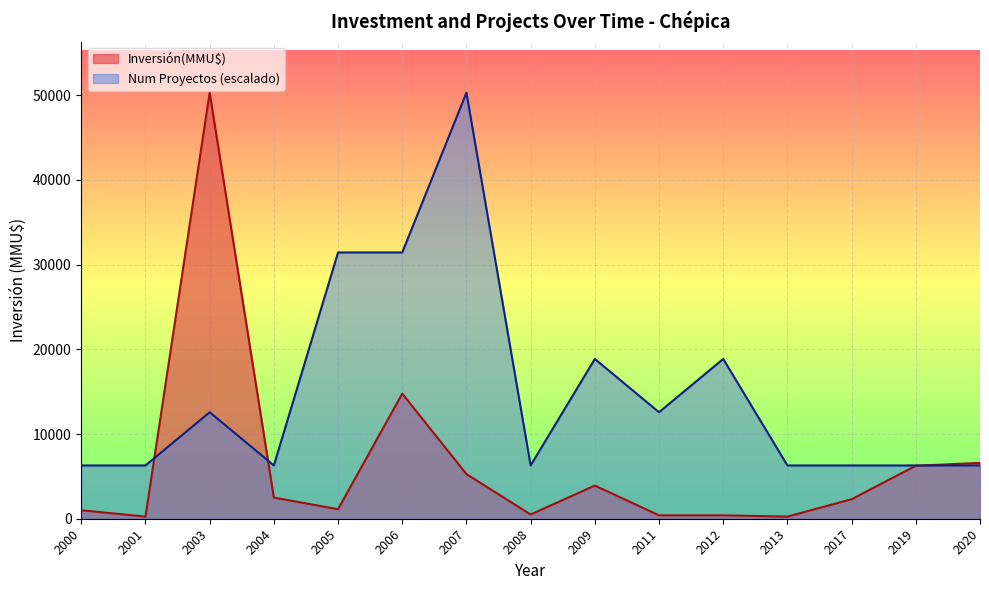

Between 2003 and 2008, which series saw the biggest shift?

Inversión(MMU$)